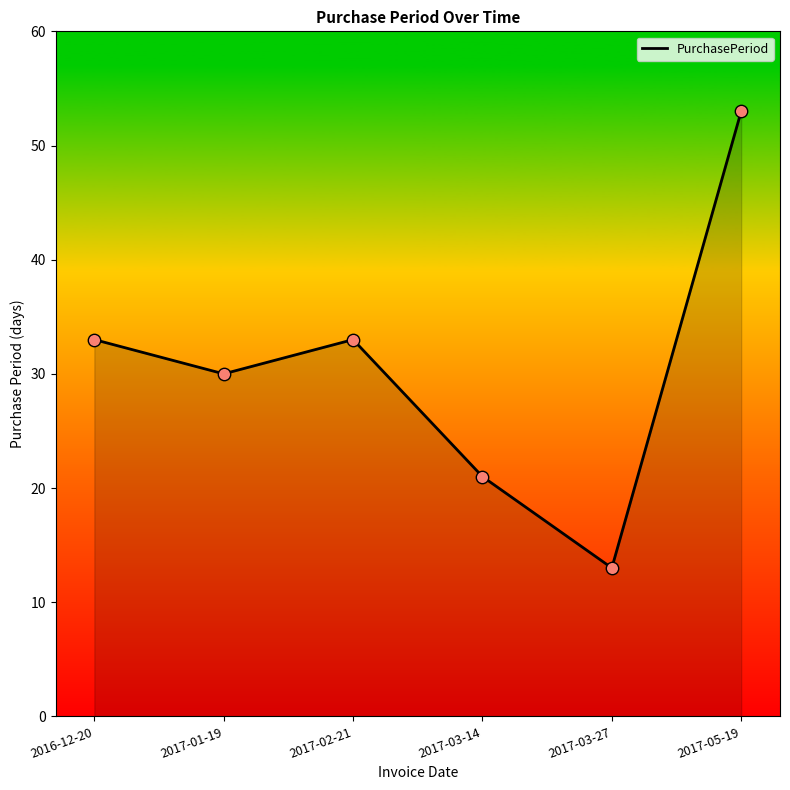

Approximately how many times larger is the value at 2017-05-19 compared to 2017-03-14?

2.5